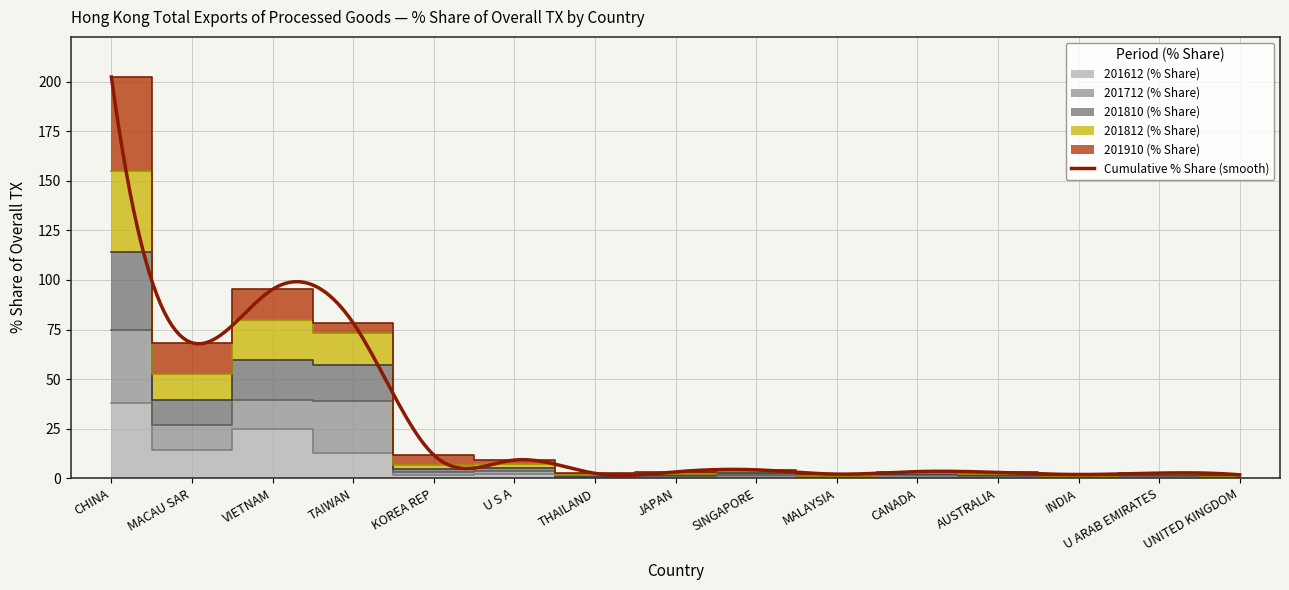

At which label does 201712 (% Share) reach its peak?

CHINA